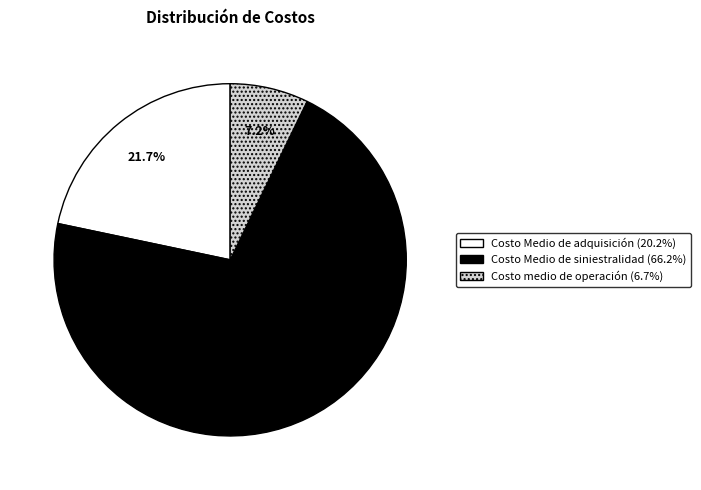

Which has a higher value, Costo Medio de siniestralidad or Costo medio de operación?

Costo Medio de siniestralidad